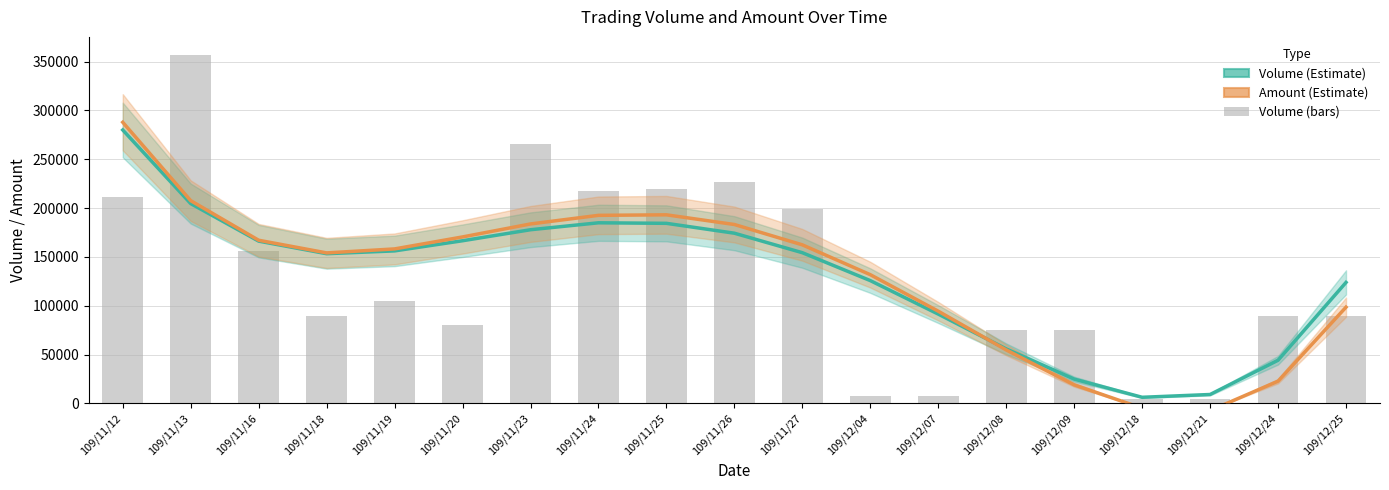

Which series has the largest range (max minus min)?

Volume (bar)